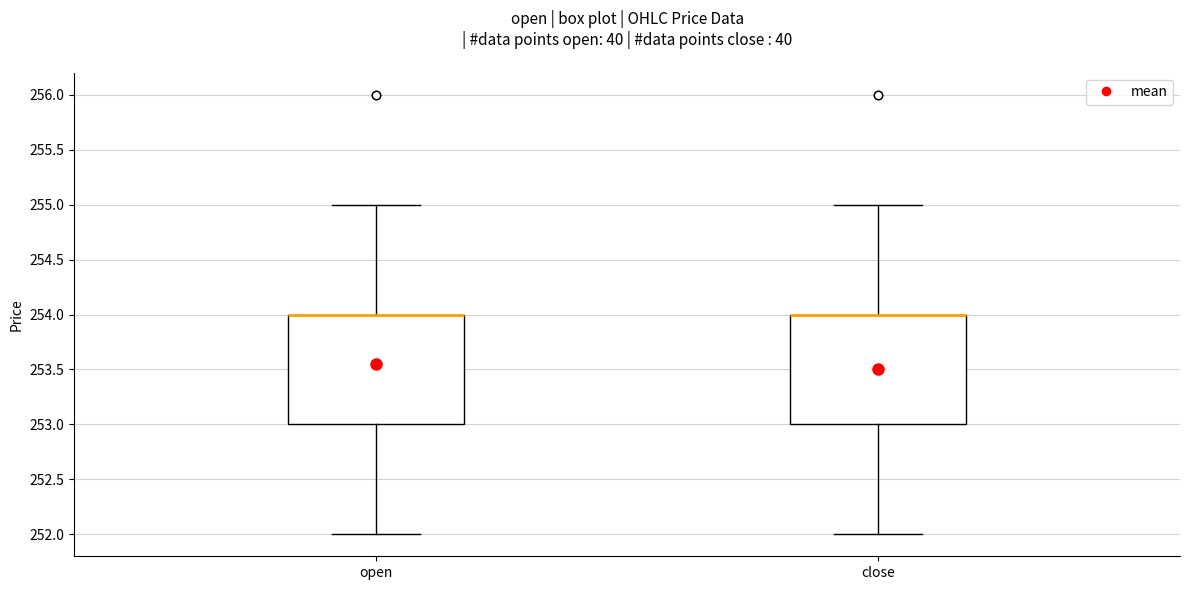

Where is the lower edge of the box for open on the y-axis? The values are not printed on the chart, so give them approximately, as read against the axis.

253